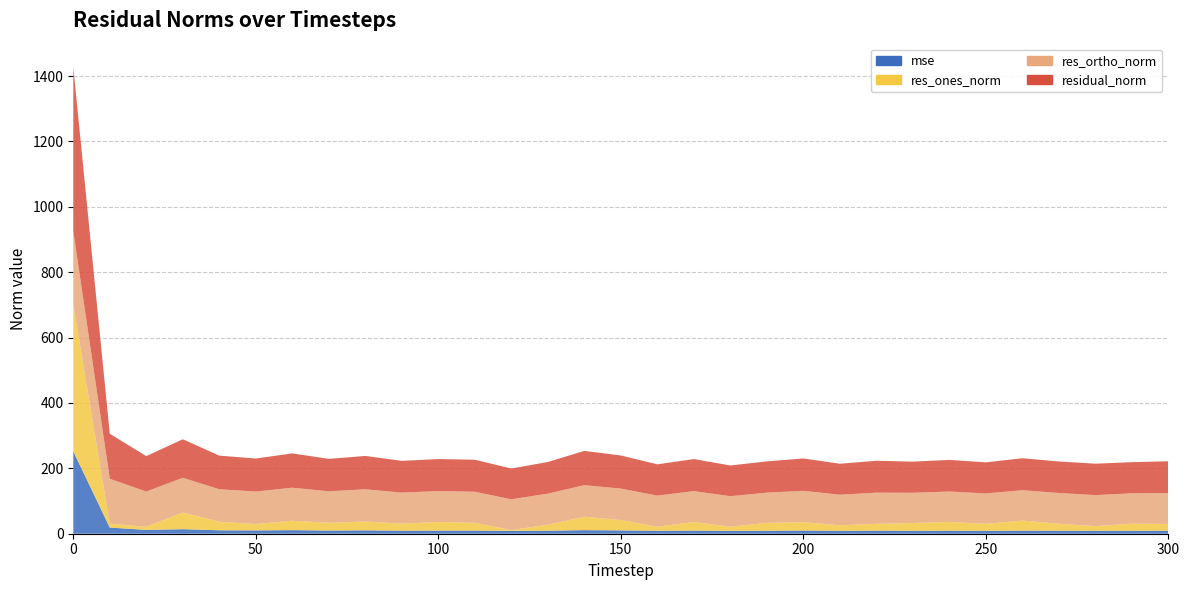

Reading left to right, extract all data points from this chart.

mse: 252.2	19.0	11.7	13.9	10.6	10.2	11.0	9.8	10.4	9.4	9.6	9.6	8.9	9.4	11.0	10.2	9.2	9.6	8.8	9.1	9.8	9.0	9.5	9.1	9.4	9.1	9.6	9.3	9.2	9.1	9.4
res_ones_norm: 449.6	11.8	9.5	50.9	26.1	19.5	28.7	23.6	26.9	21.5	26.4	23.7	2.2	18.2	41.0	31.6	12.4	26.1	12.7	24.0	25.4	16.9	20.8	23.8	26.7	21.3	30.7	21.1	14.0	21.7	20.4
res_ortho_norm: 223.7	137.2	107.9	106.3	99.5	99.2	101.0	96.3	98.5	94.8	94.4	95.1	94.2	95.0	96.5	96.2	95.0	94.5	93.2	92.5	95.9	93.3	95.3	92.3	93.0	92.8	92.8	94.1	95.0	92.8	94.8
residual_norm: 502.2	137.7	108.3	117.8	102.8	101.1	105.0	99.2	102.1	97.2	98.0	98.0	94.2	96.8	104.9	101.2	95.8	98.1	94.0	95.6	99.2	94.9	97.6	95.3	96.7	95.2	97.8	96.4	96.0	95.3	97.0